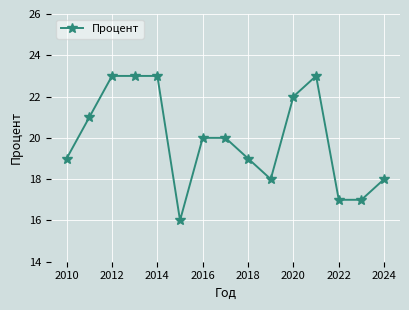

How many lines are shown in the chart?

1